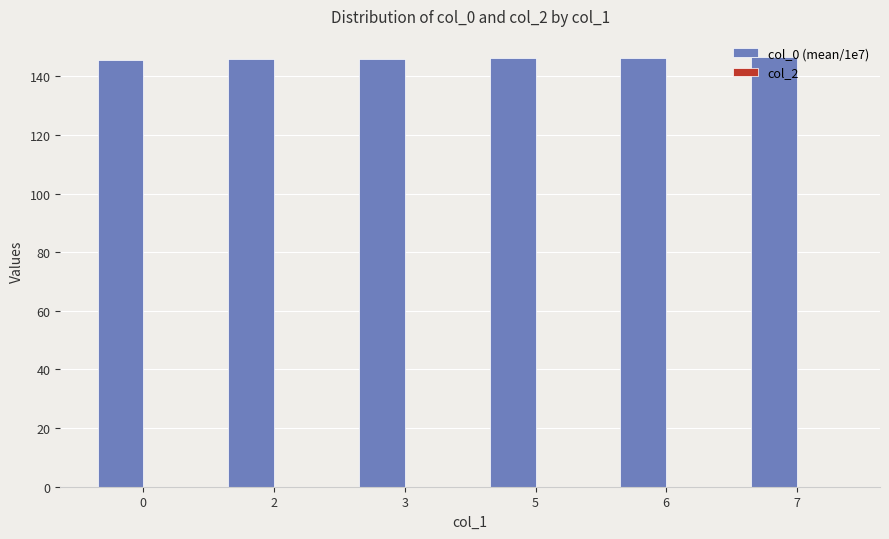

What is the value of the 5th bar from the left?

146.3